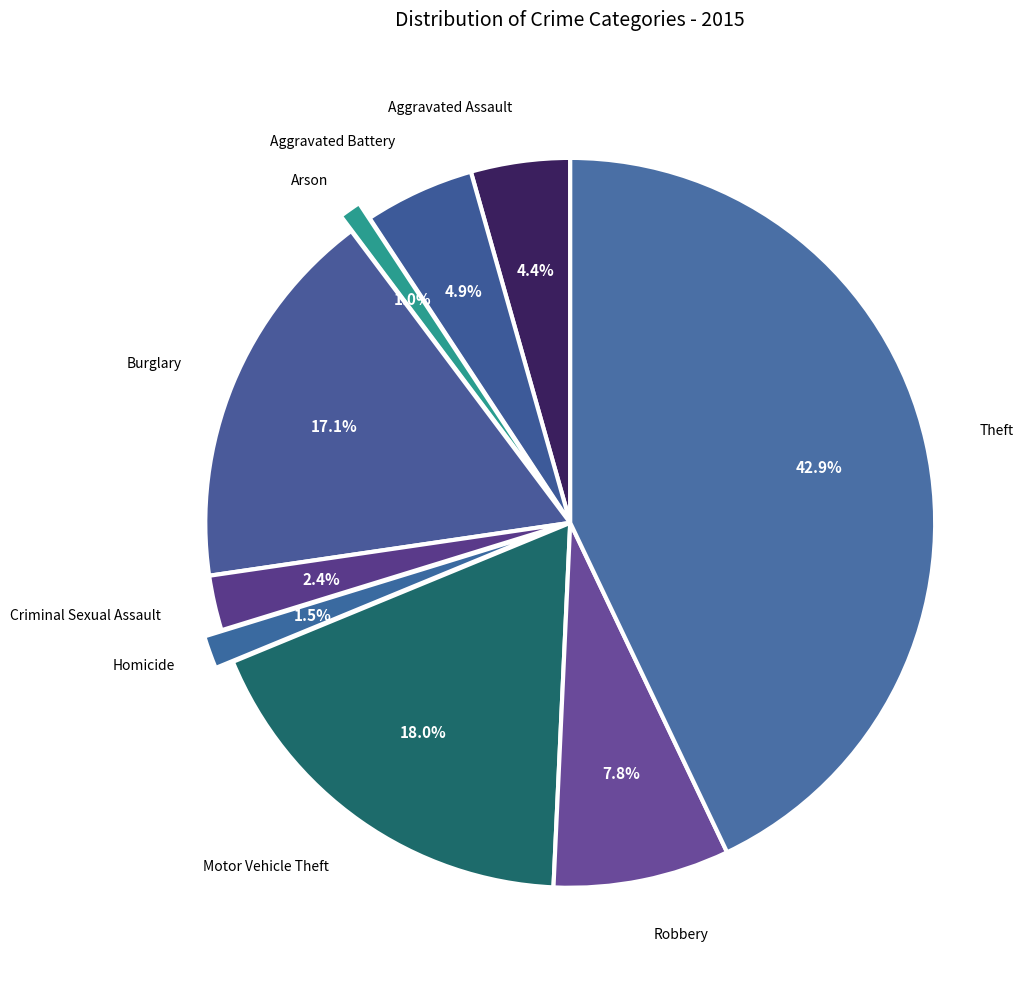

How many segments does this pie chart have?

9